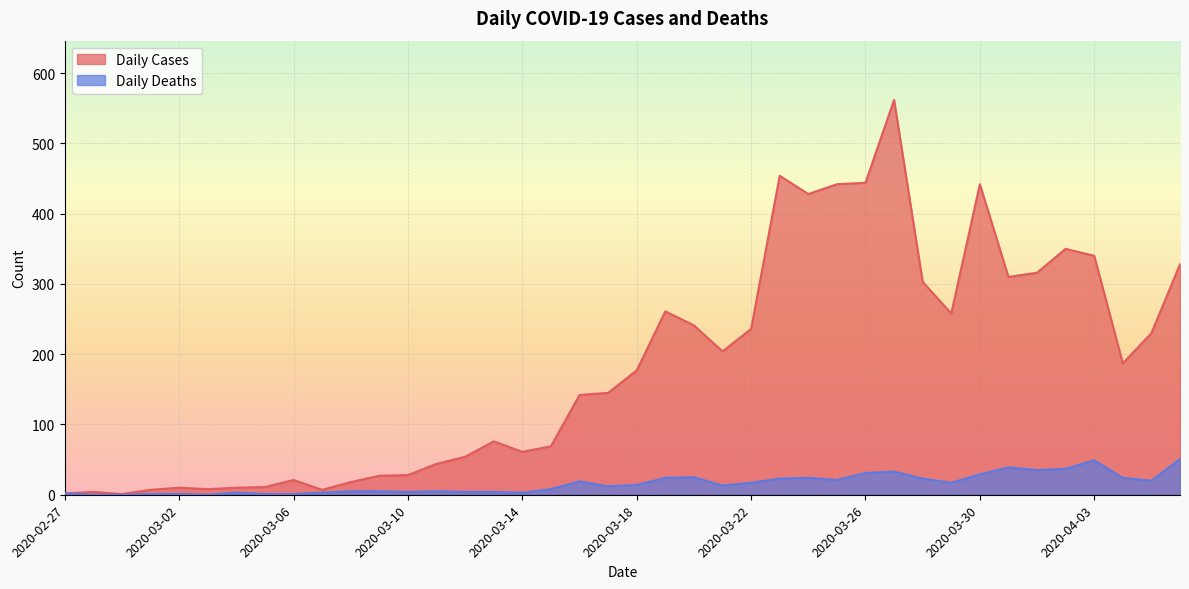

The Daily Deaths series shows 39 at 2020-03-31. True or false?

True